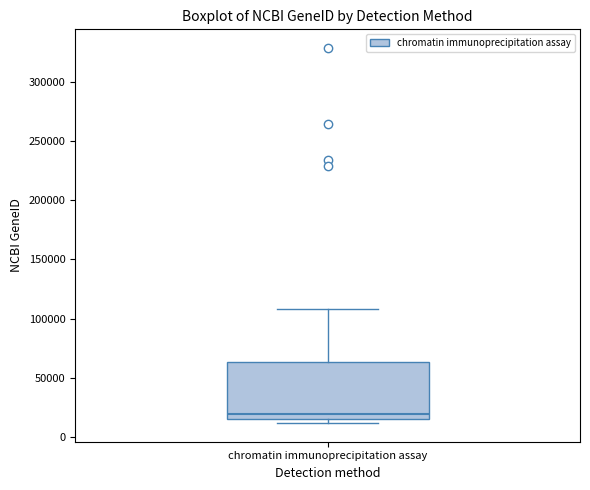

Read this box plot against the y-axis: the position of the median line, the range covered by the box, and the ends of both whiskers. The values are not printed on the chart, so give them approximately, as read against the axis.

median 20000, box 15000 to 65000, whiskers 10000 to 110000